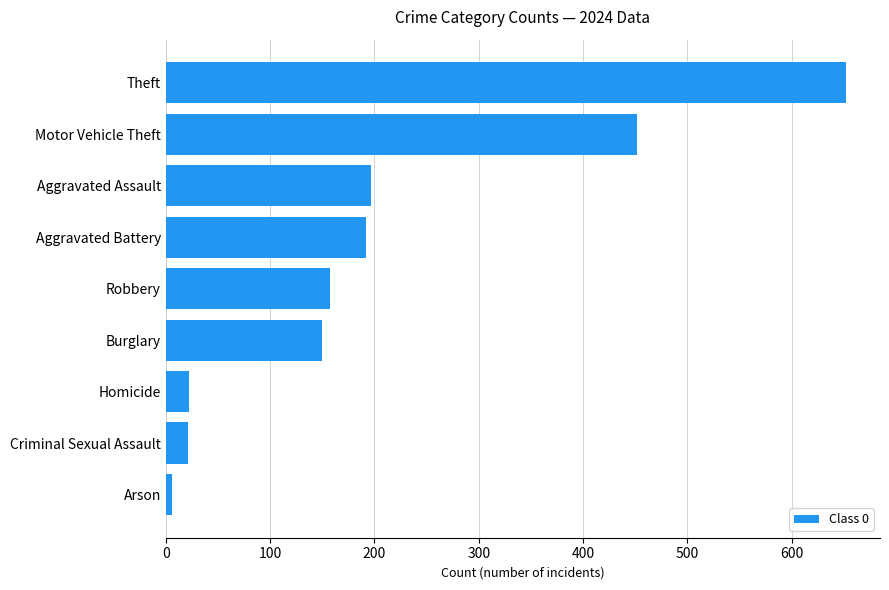

What is the sum of the values at Theft and Robbery?

809